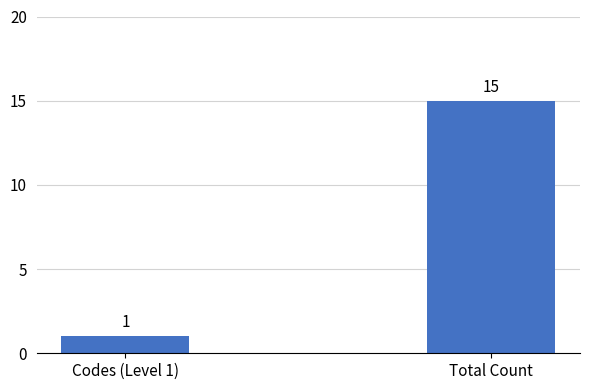

Does the chart contain any negative values?

No